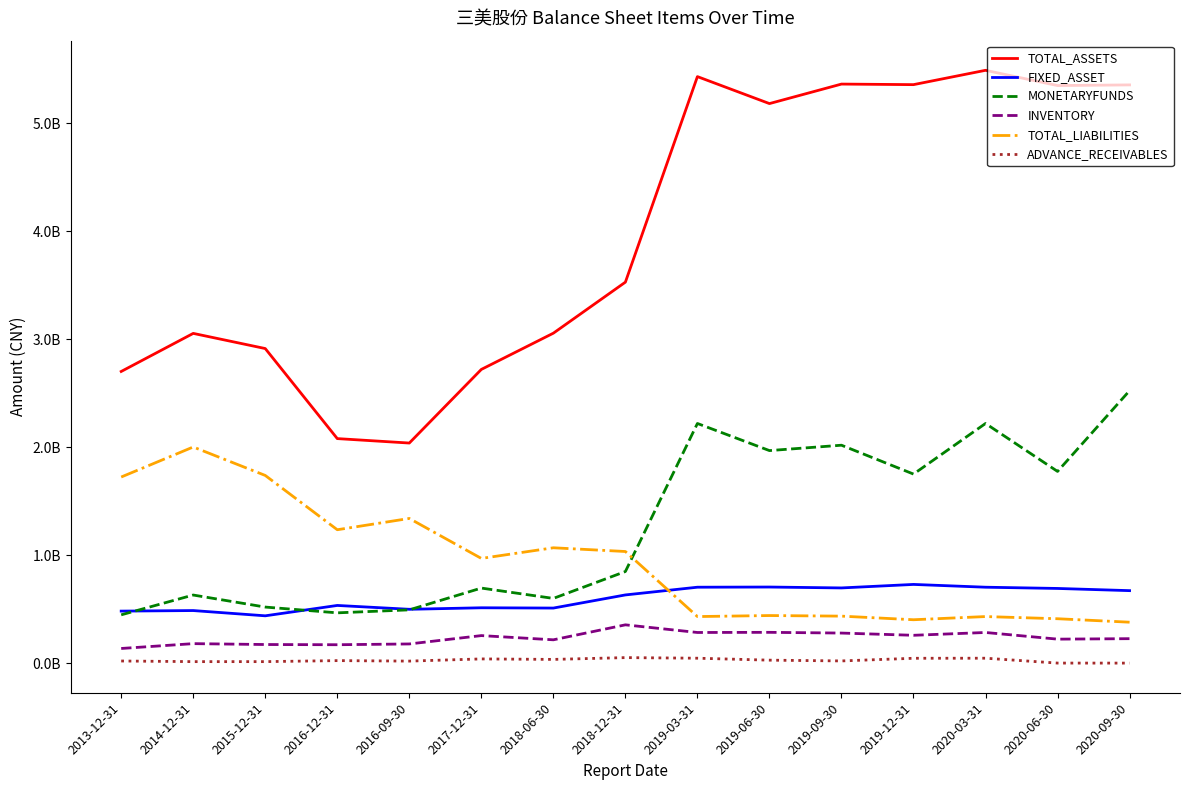

True or false: MONETARYFUNDS has more than 0 interior local peaks.

True